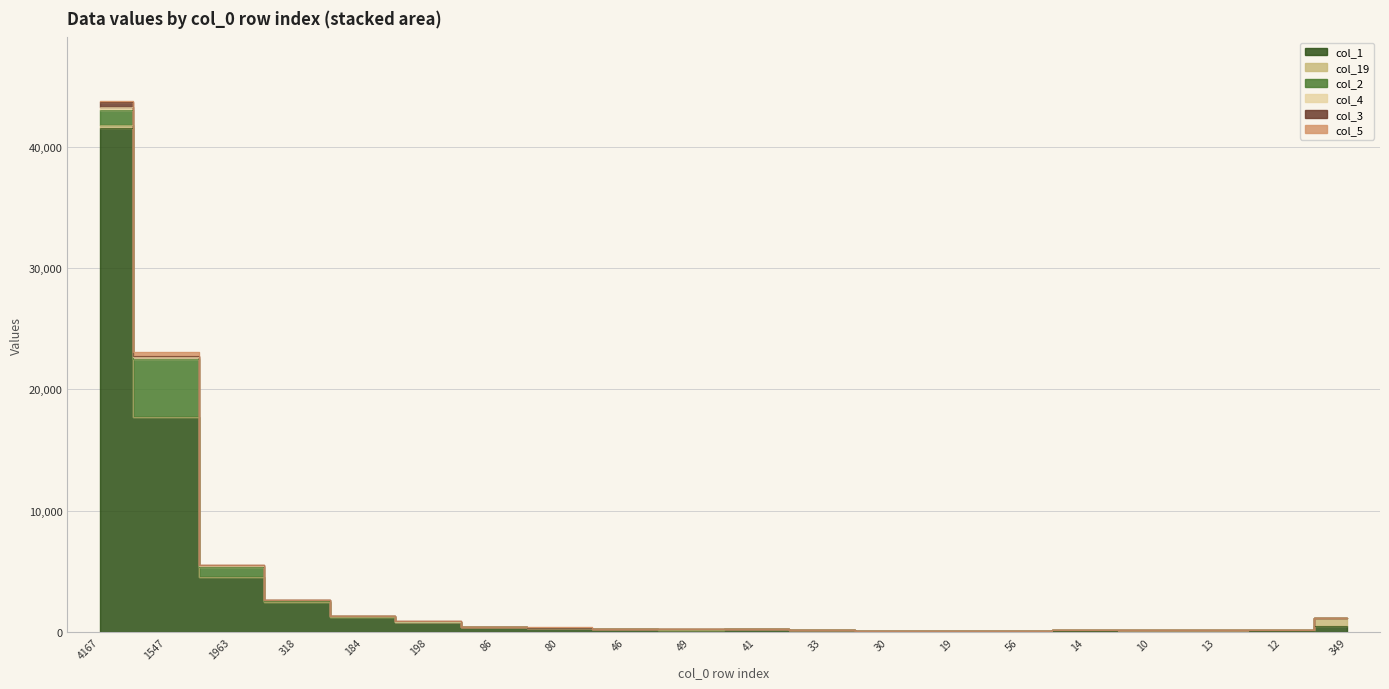

How many values in the col_2 series exceed 9?

8